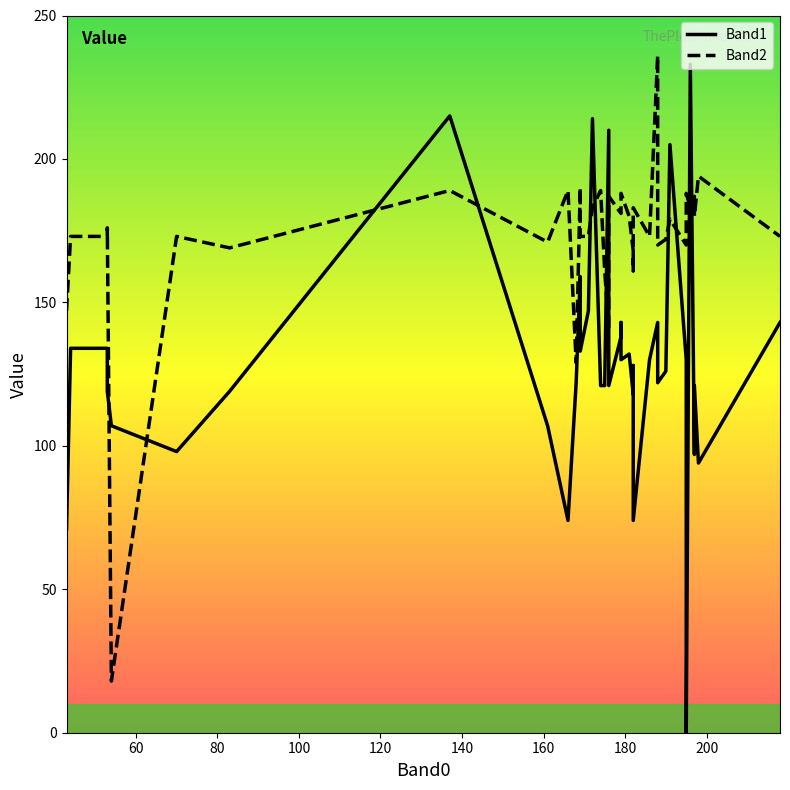

What is the sum of all Band1 values?

5210